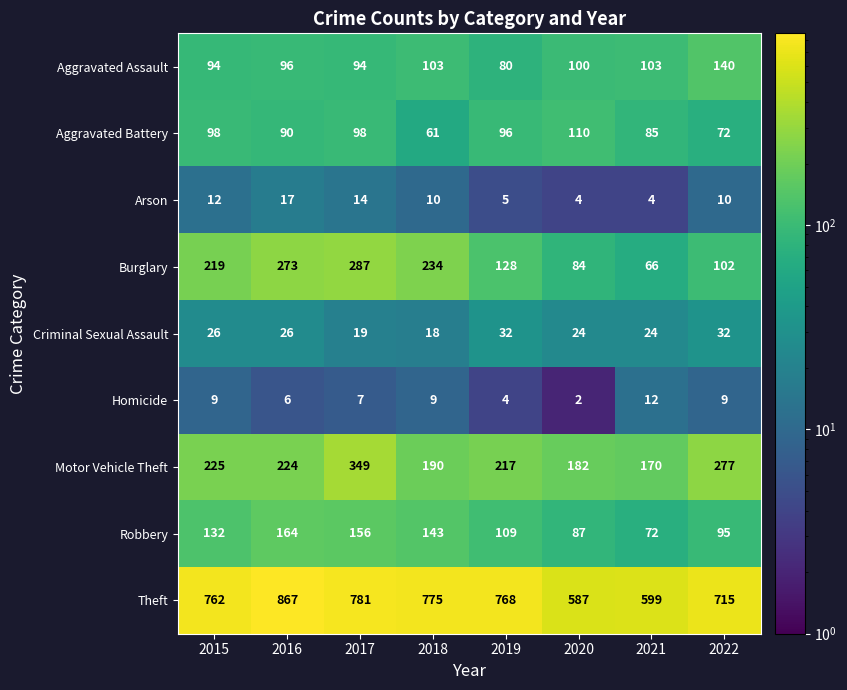

How many categories are shown in the chart?

8